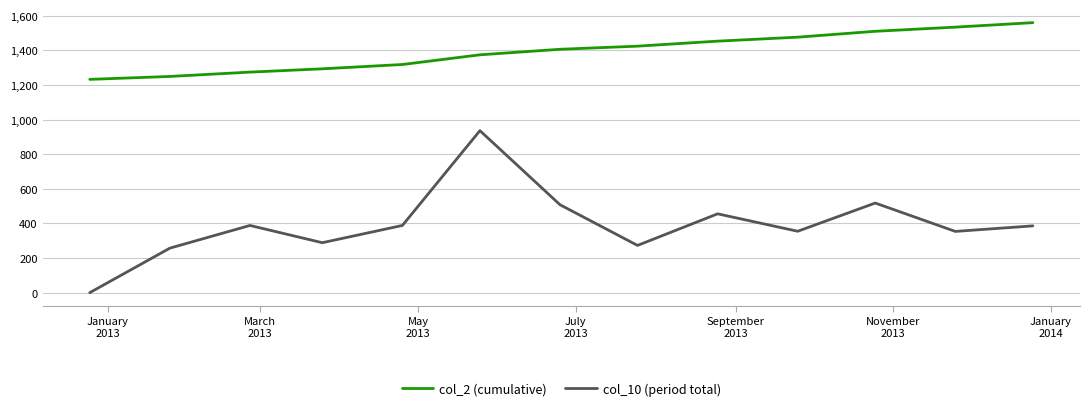

What is the difference between the maximum and minimum values in the col_2 (cumulative) series?

328.0